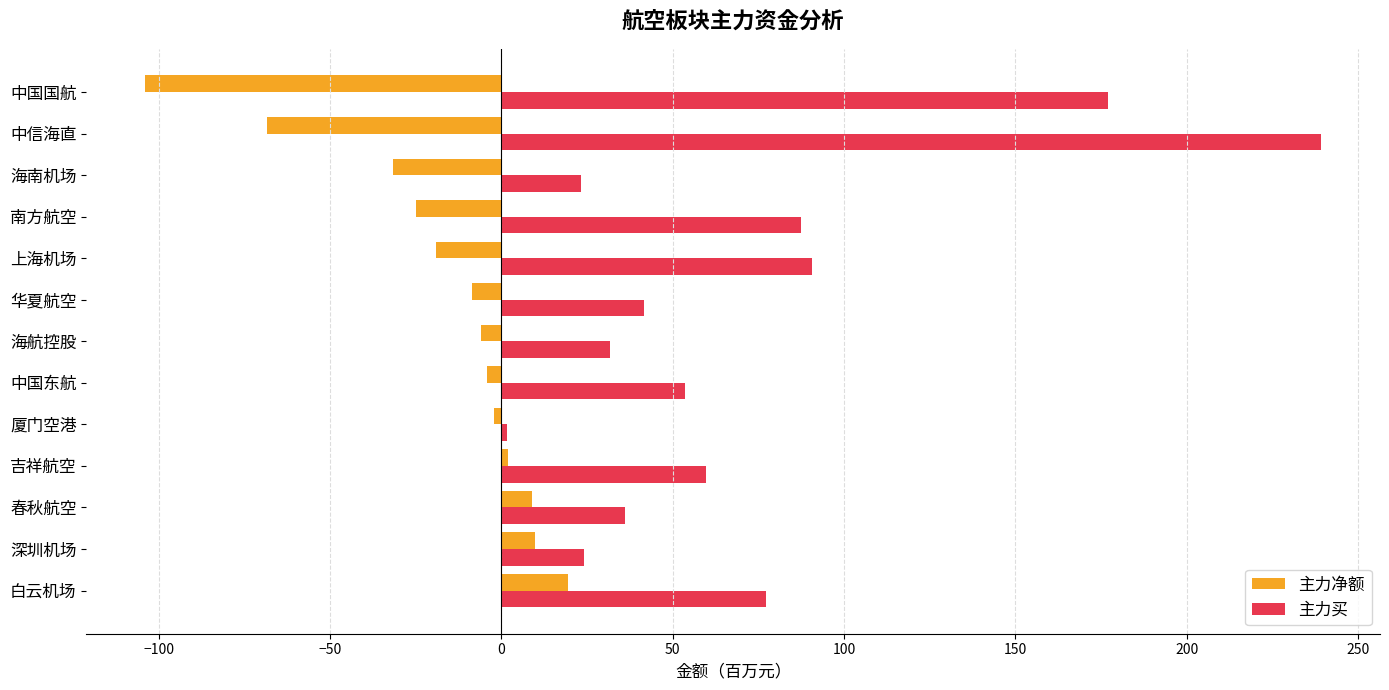

Which series has the widest spread of values?

主力买